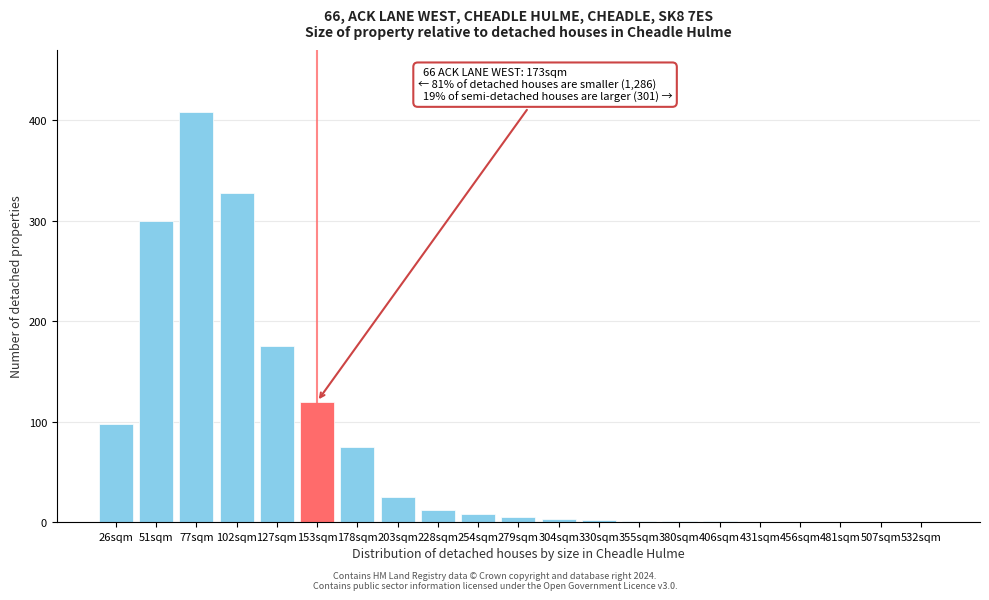

At which label is the value closest to 204?

127sqm